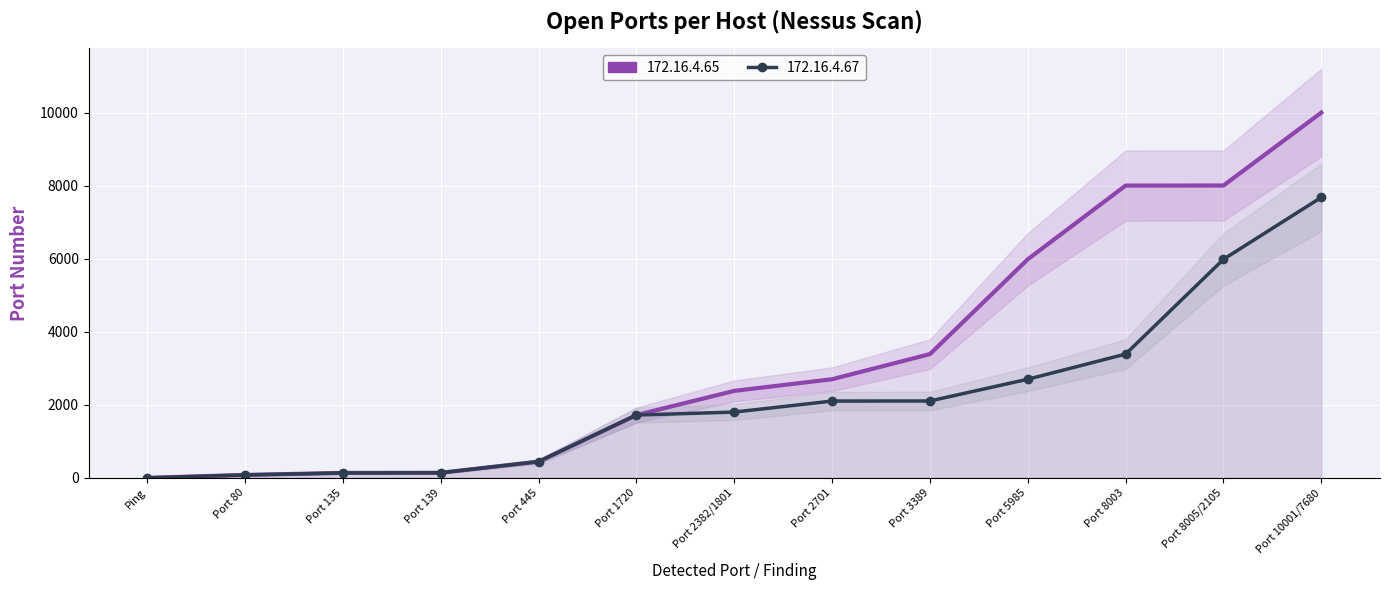

What is the approximate value of 172.16.4.65 at Port 5985?

5985